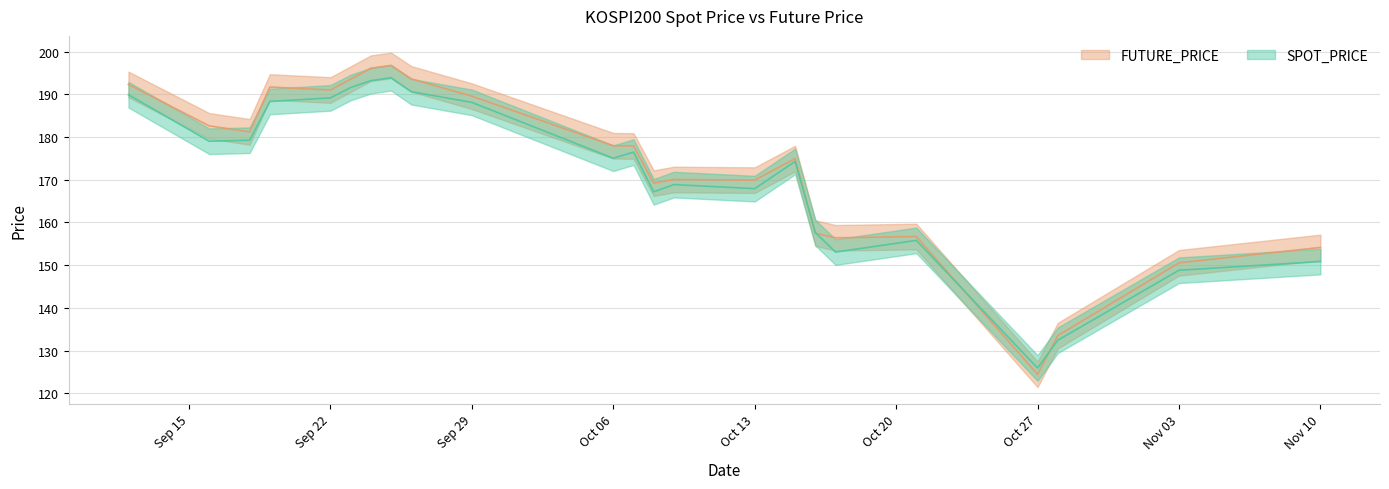

Reading left to right, transcribe all the data shown in this chart.

SPOT_PRICE: 189.9	179.0	179.2	188.3	189.2	191.6	193.2	193.9	190.6	188.1	175.0	176.5	167.2	168.9	167.9	174.3	157.6	153.1	155.8	125.9	132.4	148.8	150.8
FUTURE_PRICE: 192.3	182.6	181.2	191.7	191.0	193.6	196.1	196.8	193.6	189.6	177.9	177.9	169.2	170.1	169.9	174.9	157.5	156.4	156.7	124.5	133.5	150.6	154.2